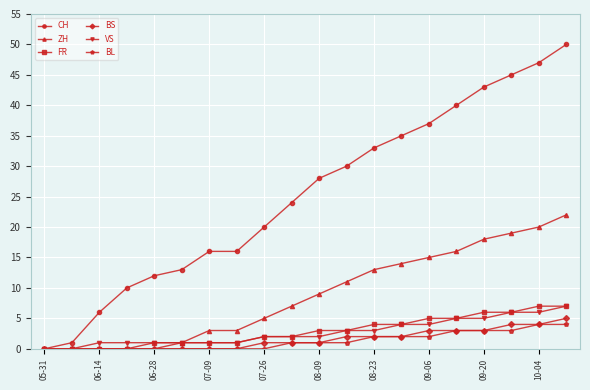

Which series has the largest range (max minus min)?

CH